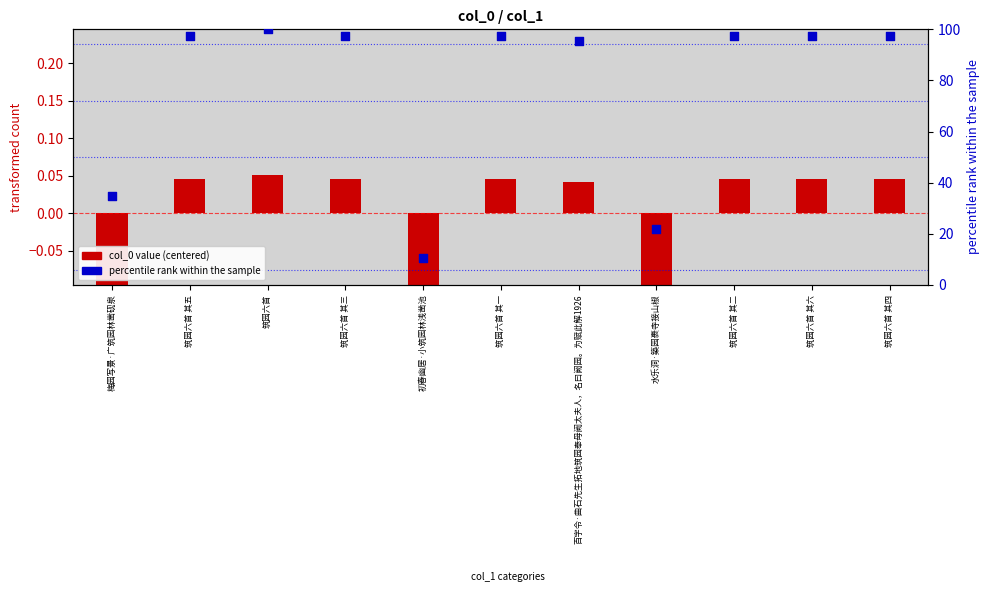

At which category is the sum across all series the highest?

筑园六首